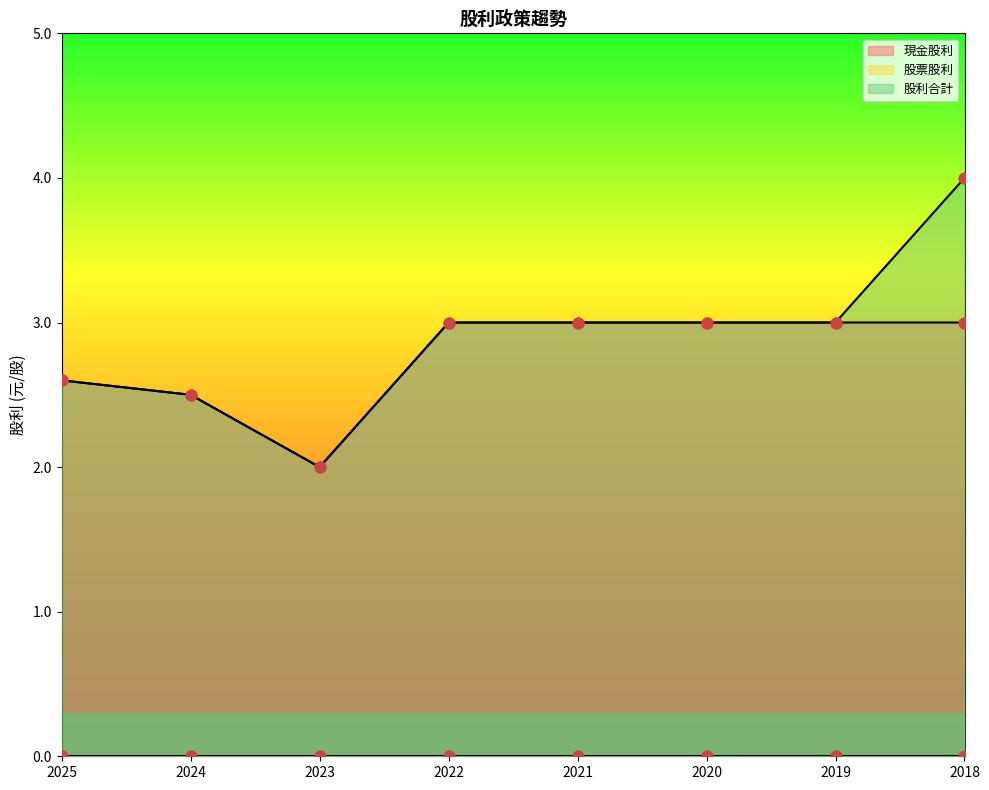

At which category is the sum across all series the highest?

2018